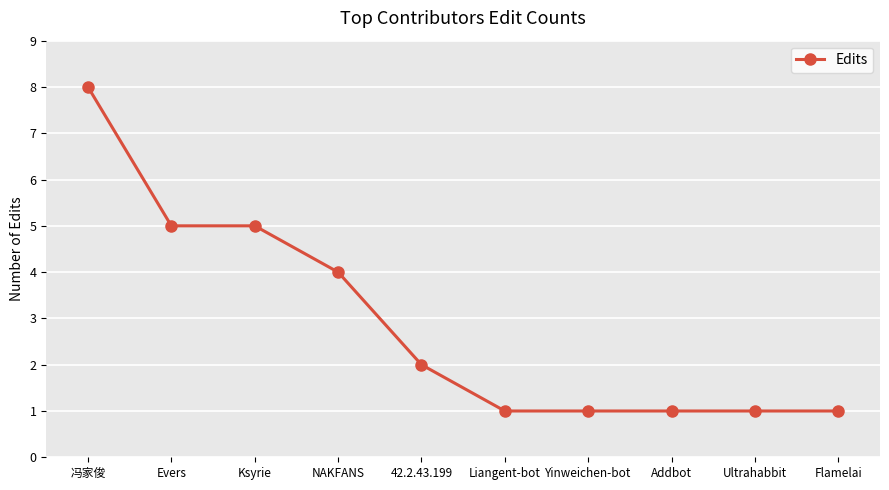

Where does the data first go above 2?

冯家俊